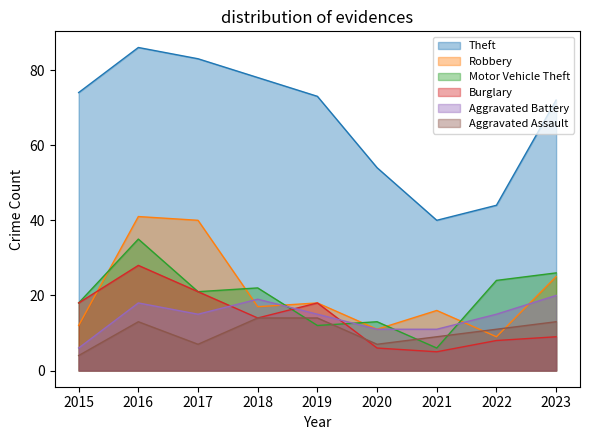

How many intersections are there between Aggravated Assault and Robbery?

2